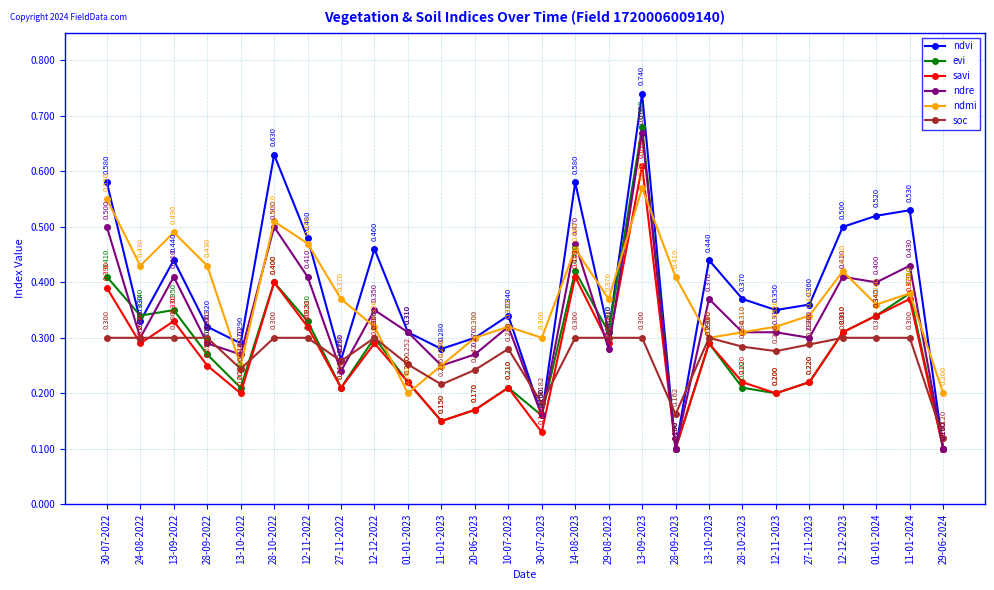

In ndmi, how many points are lower than both neighbors (excluding endpoints)?

7